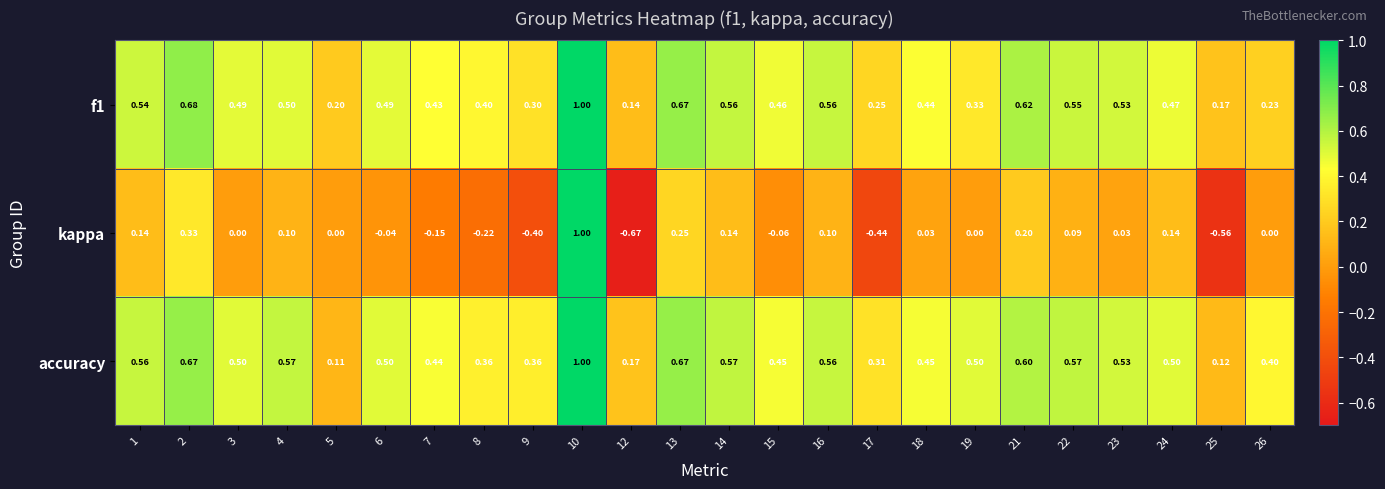

Where is f1 nearest to the value 0?

12